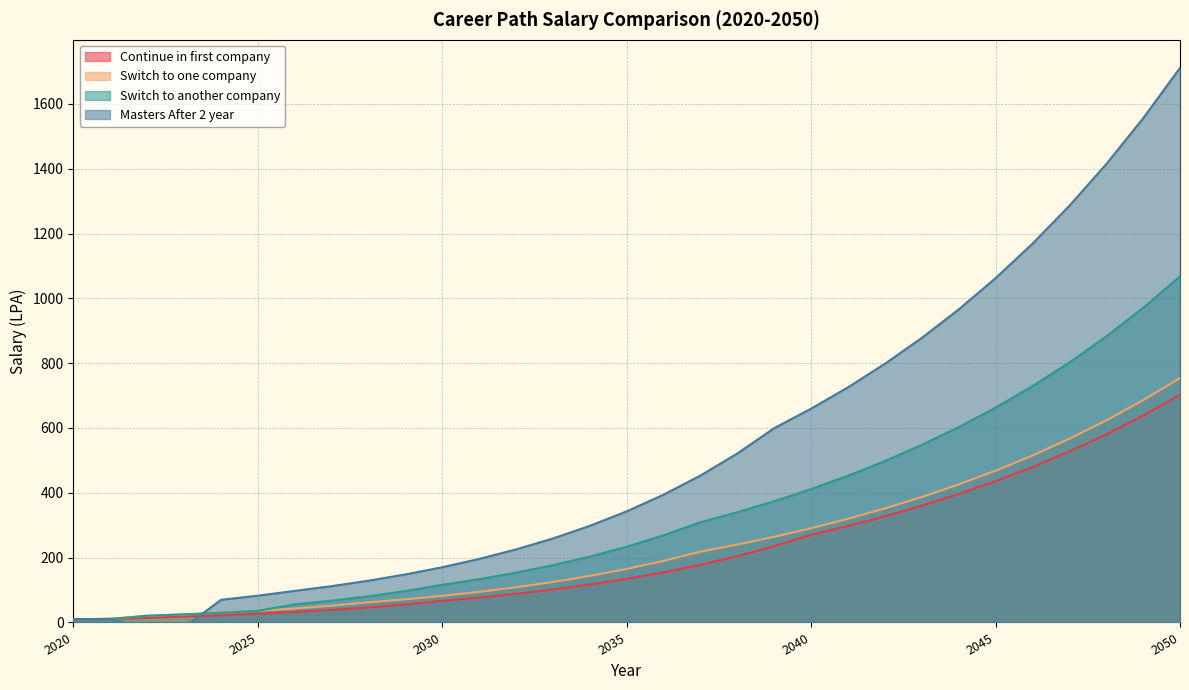

What is the difference between the Switch to one company values at 2049 and 2047?

119.0